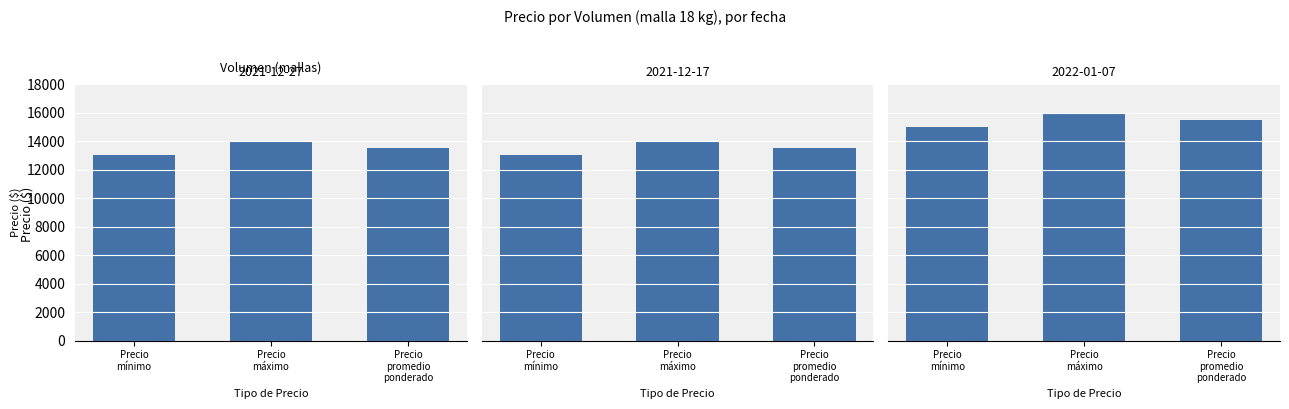

List the labels in order of Volumen 200 value, largest first.

Precio
máximo, Precio
promedio
ponderado, Precio
mínimo